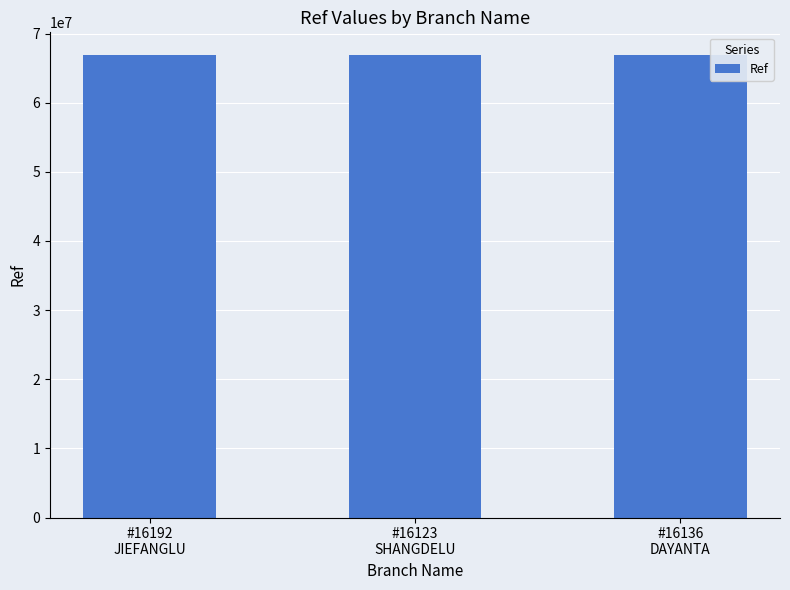

Is it true that the value at #16192
JIEFANGLU is 66840097?

True